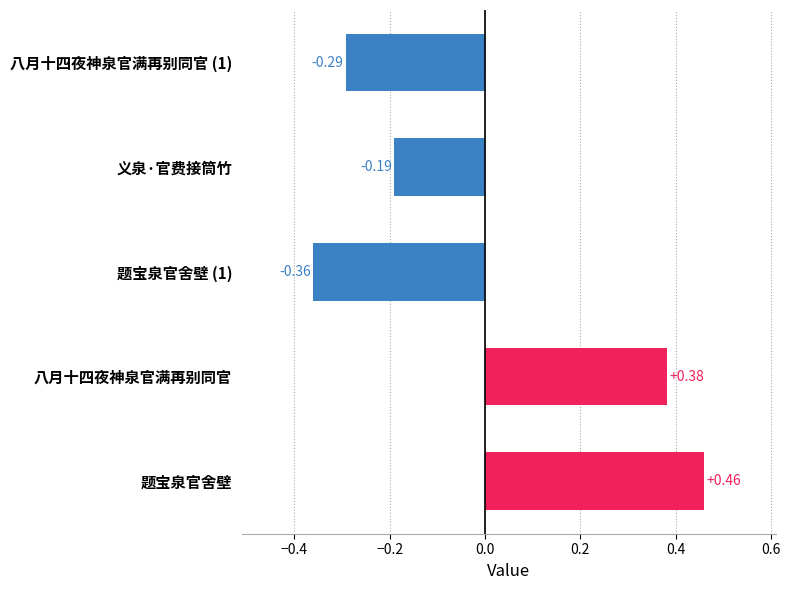

Are the bars horizontal?

Yes